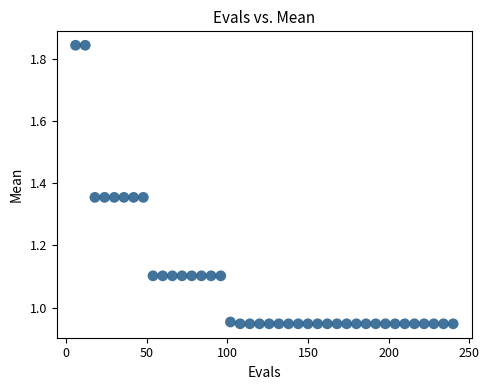

What is the range of X values (max minus min)?

234.0